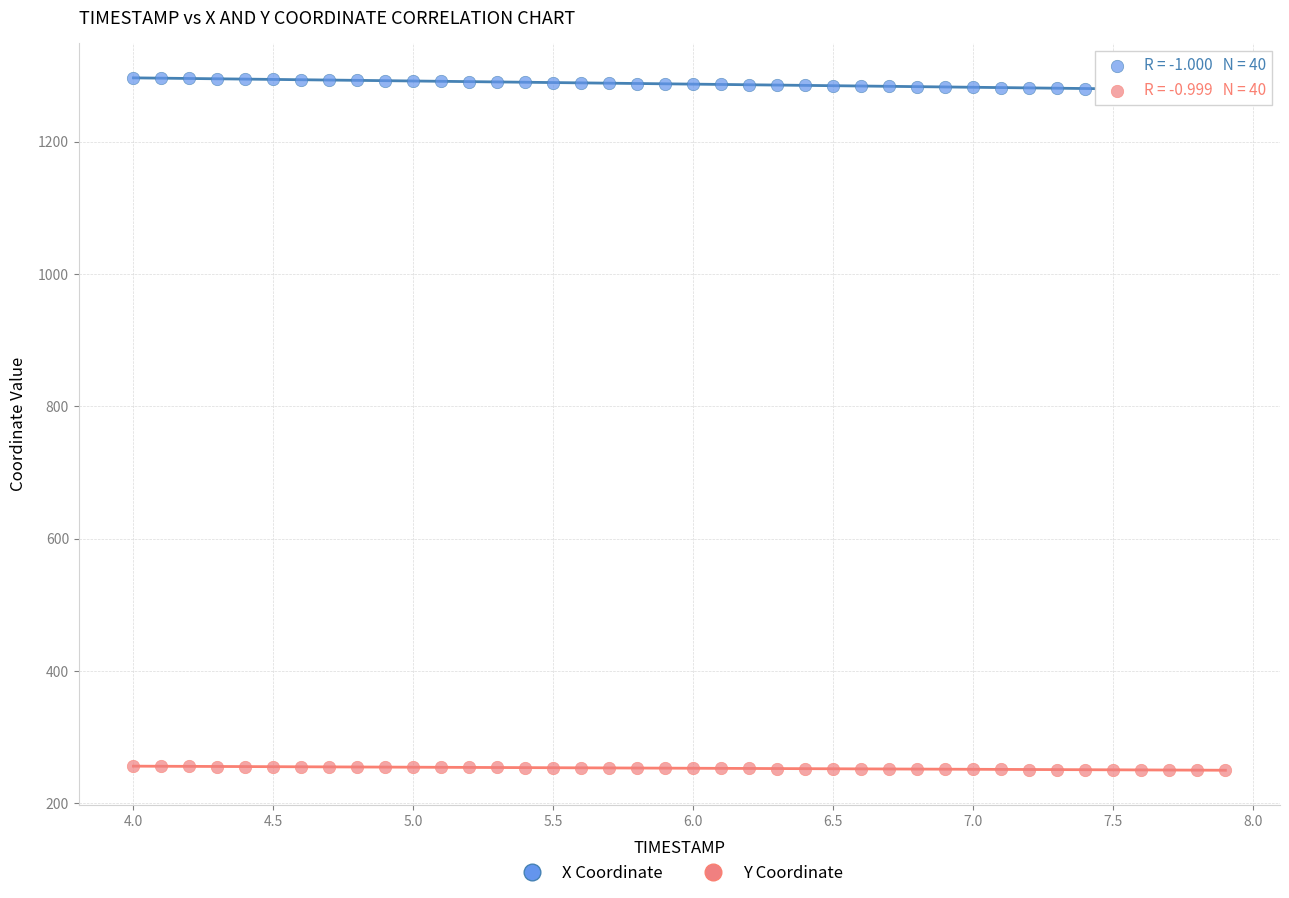

Across all data points, what is the range of Y values (max minus min)?

1046.5